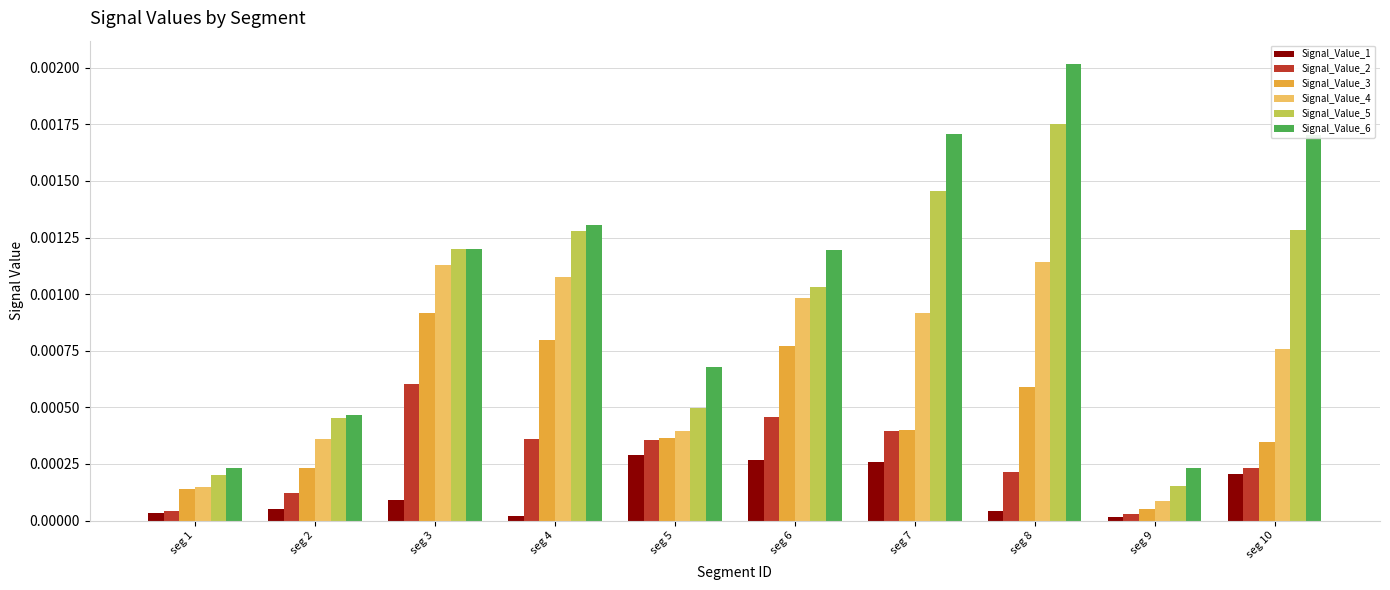

At which category is the sum across all series the highest?

seg 8